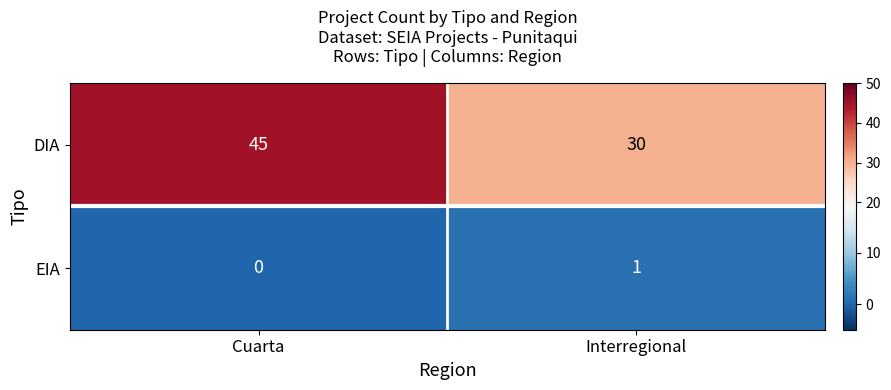

At Interregional, list the series in order from largest to smallest.

DIA, EIA